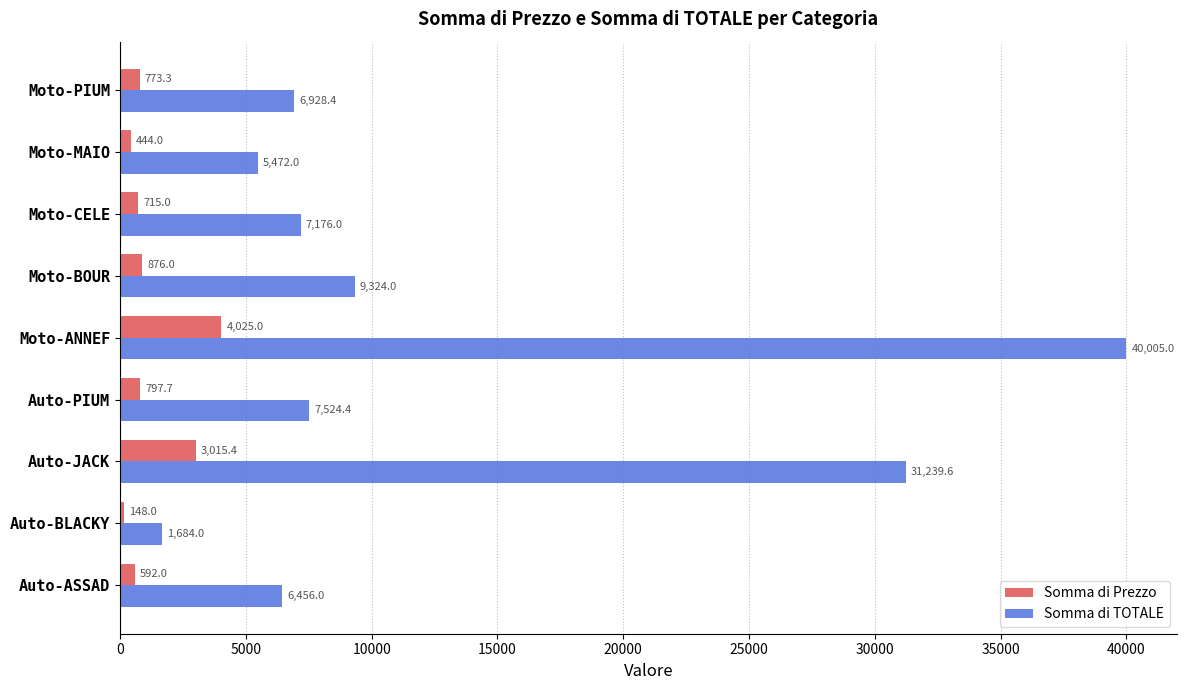

What are all the series names shown in the legend?

Somma di Prezzo, Somma di TOTALE